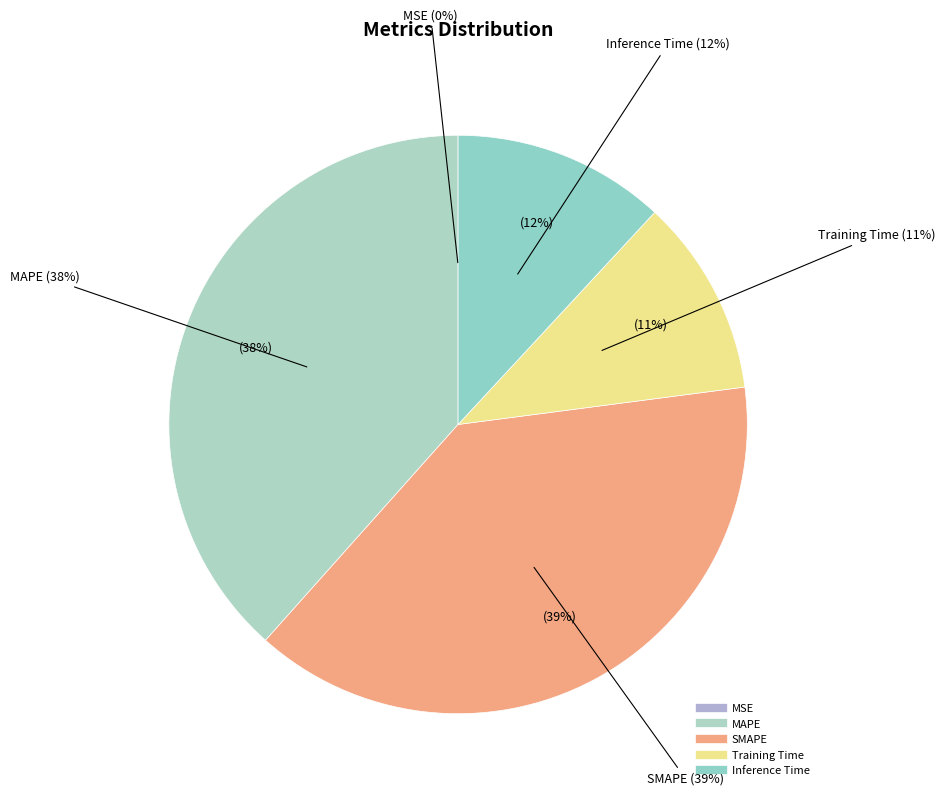

How many slices are in this pie chart?

5